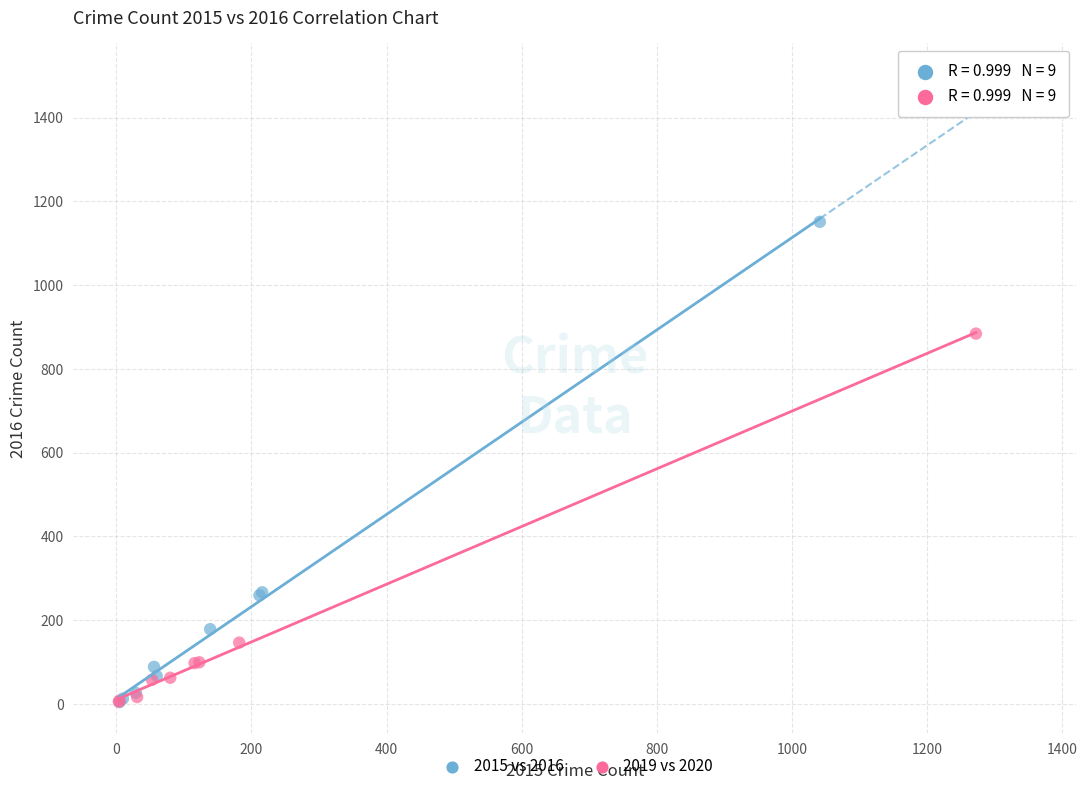

Which series has the largest Y range (max minus min)?

2015 vs 2016